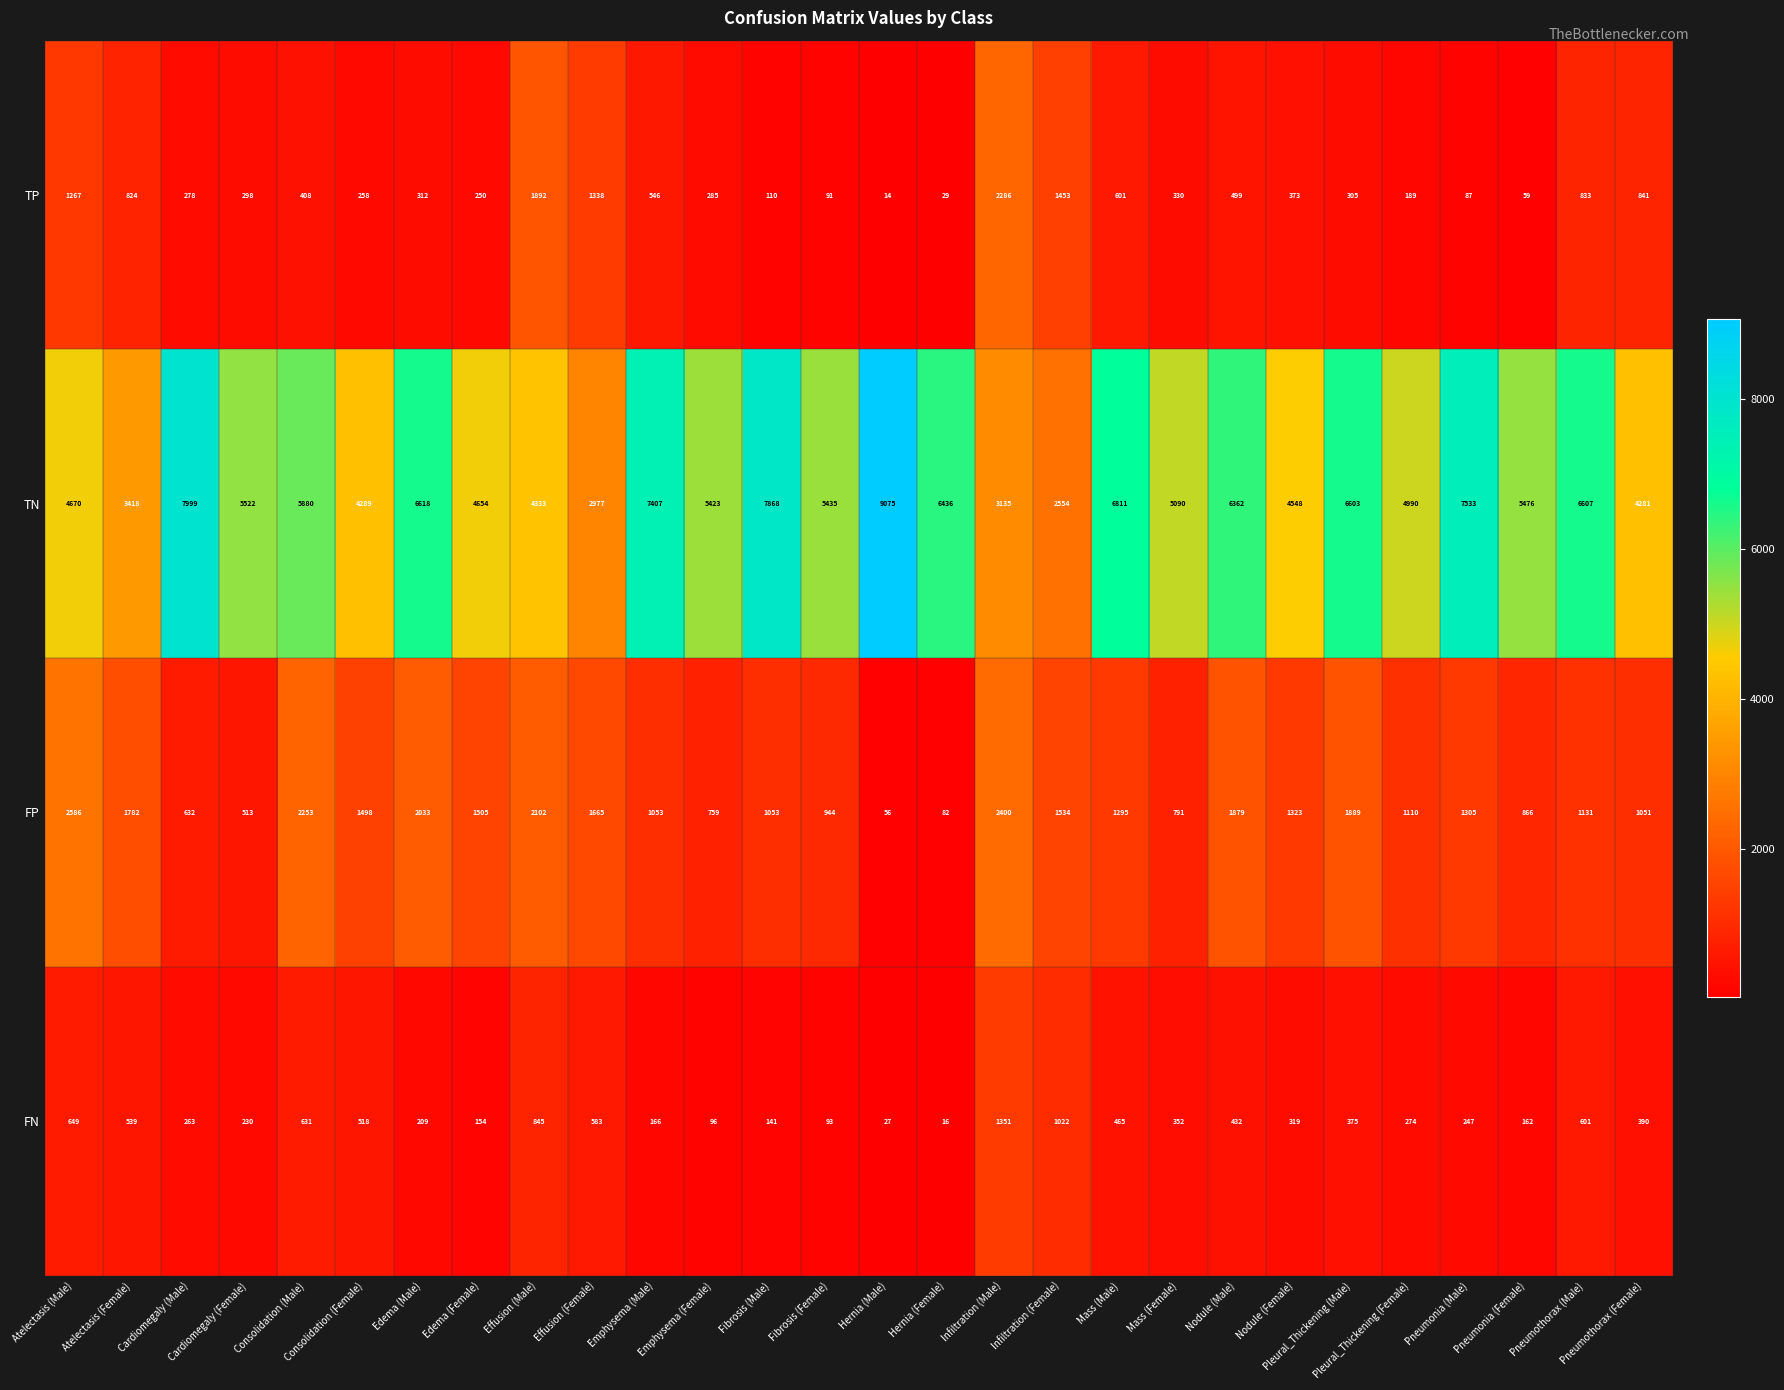

The FN series shows 162 at Pneumonia (Female). True or false?

True